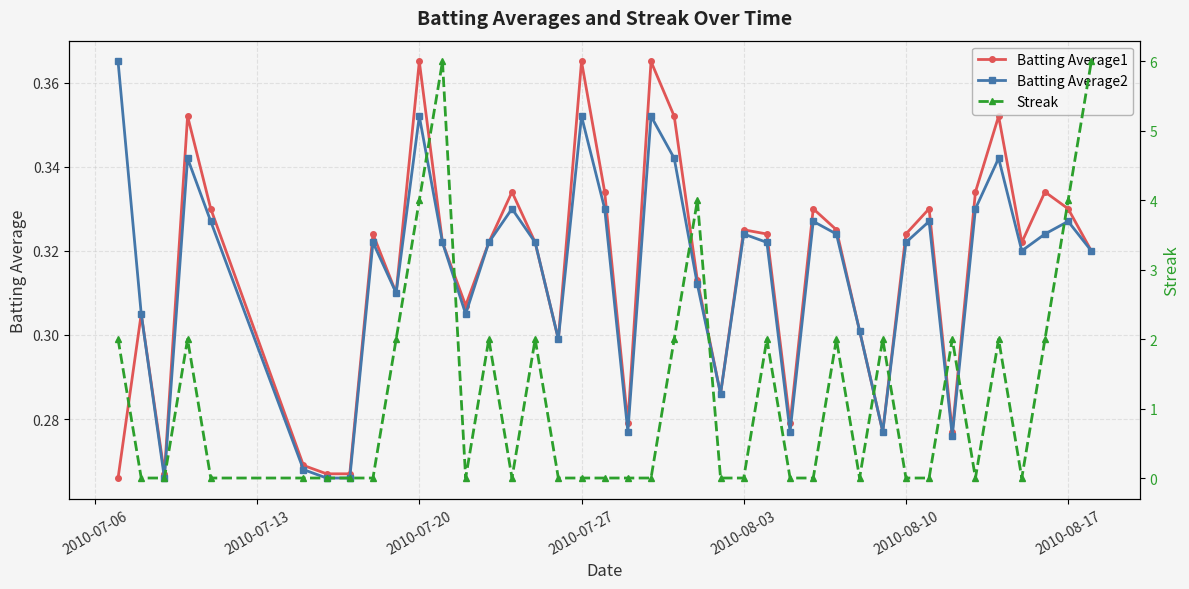

Reading left to right, what are all the values shown in this chart?

Batting Average1: 0.3	0.3	0.3	0.4	0.3	0.3	0.3	0.3	0.3	0.3	0.4	0.3	0.3	0.3	0.3	0.3	0.3	0.4	0.3	0.3	0.4	0.4	0.3	0.3	0.3	0.3	0.3	0.3	0.3	0.3	0.3	0.3	0.3	0.3	0.3	0.4	0.3	0.3	0.3	0.3
Batting Average2: 0.4	0.3	0.3	0.3	0.3	0.3	0.3	0.3	0.3	0.3	0.4	0.3	0.3	0.3	0.3	0.3	0.3	0.4	0.3	0.3	0.4	0.3	0.3	0.3	0.3	0.3	0.3	0.3	0.3	0.3	0.3	0.3	0.3	0.3	0.3	0.3	0.3	0.3	0.3	0.3
Streak: 2.0	0.0	0.0	2.0	0.0	0.0	0.0	0.0	0.0	2.0	4.0	6.0	0.0	2.0	0.0	2.0	0.0	0.0	0.0	0.0	0.0	2.0	4.0	0.0	0.0	2.0	0.0	0.0	2.0	0.0	2.0	0.0	0.0	2.0	0.0	2.0	0.0	2.0	4.0	6.0